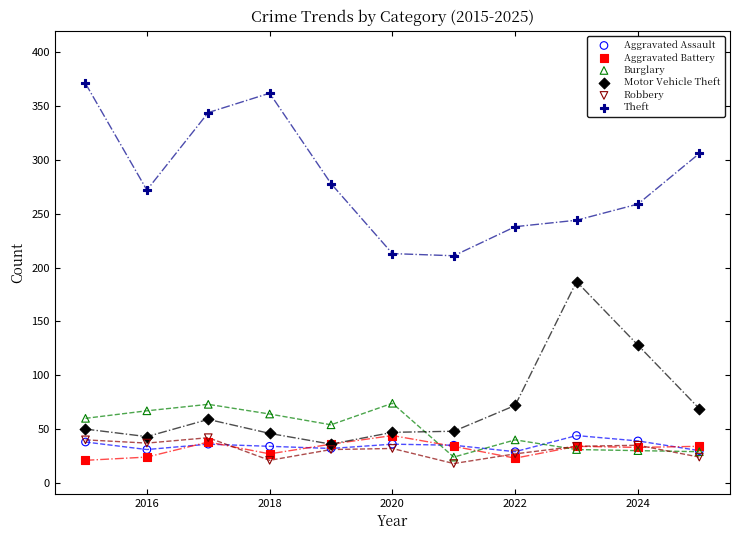

Across all series, what Y value is closest to 194?

187